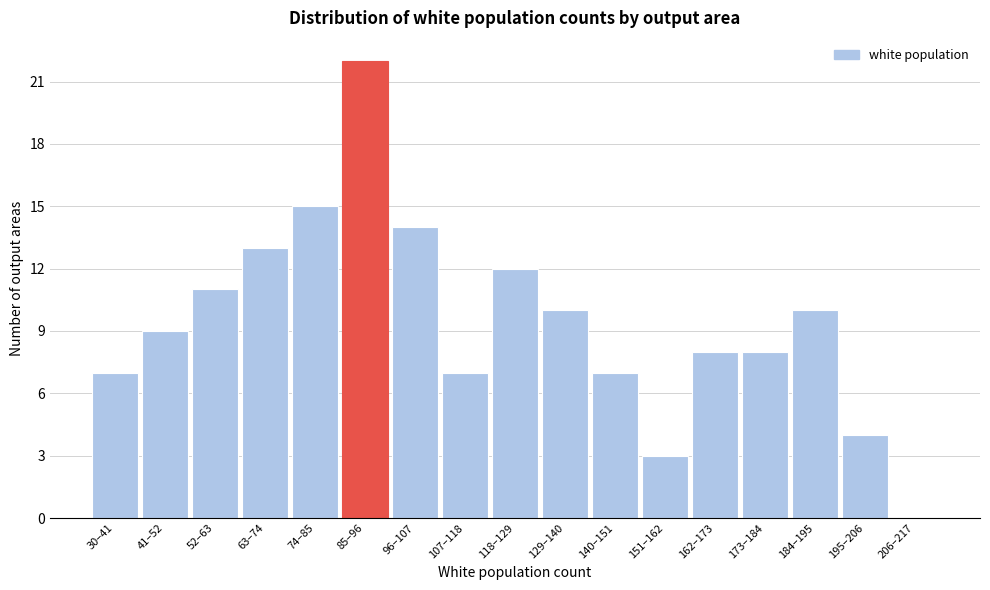

Reading left to right, transcribe all the data shown in this chart.

30–41=7	41–52=9	52–63=11	63–74=13	74–85=15	85–96=22	96–107=14	107–118=7	118–129=12	129–140=10	140–151=7	151–162=3	162–173=8	173–184=8	184–195=10	195–206=4	206–217=0